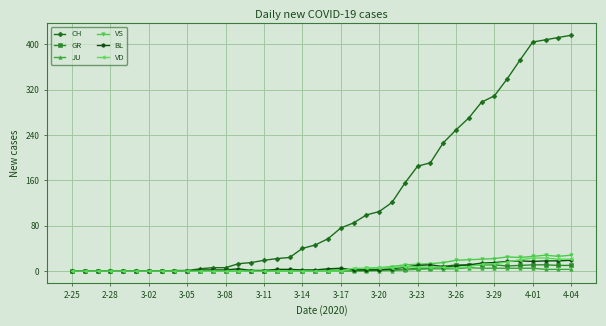

How many lines are shown in the chart?

6